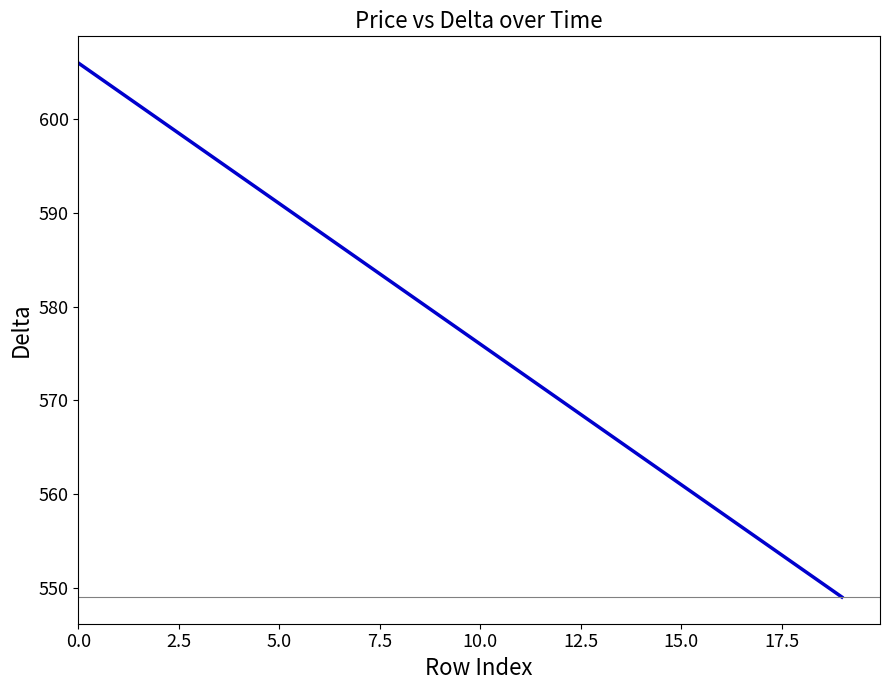

What is the smallest value displayed?

549